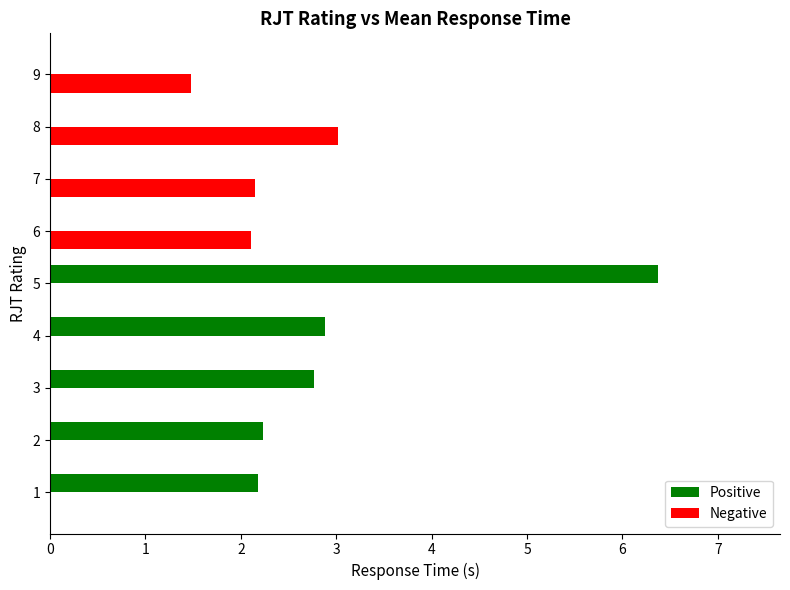

Which category has the highest value across all series?

5